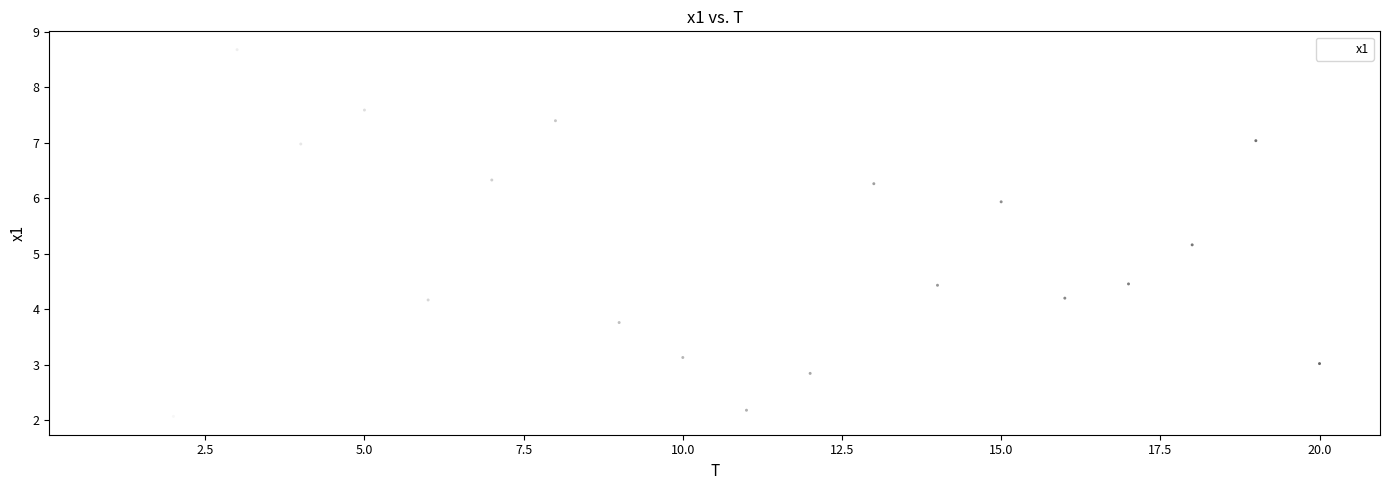

What is the range of Y values (max minus min)?

6.6